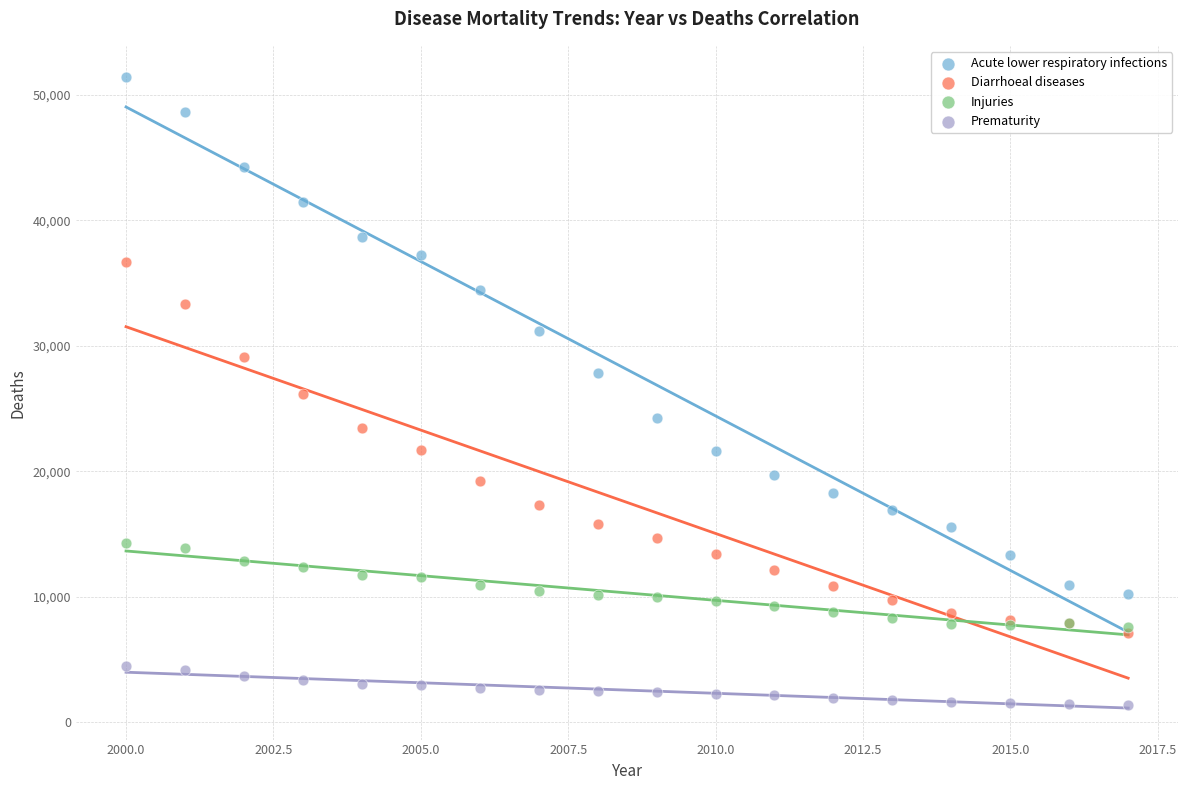

What are all the series names shown in the legend?

Acute lower respiratory infections, Diarrhoeal diseases, Injuries, Prematurity